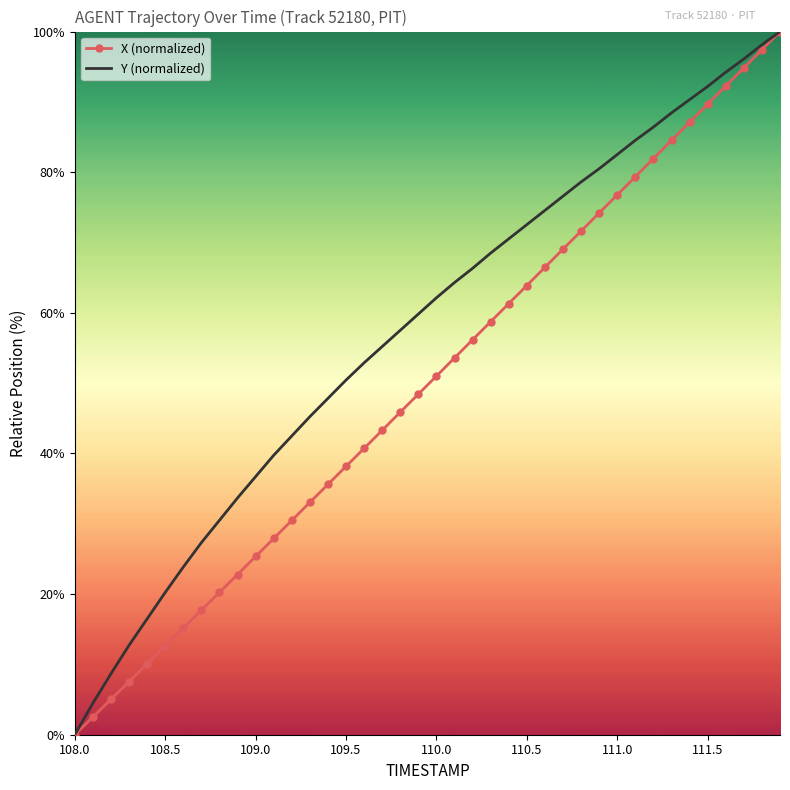

What is the greatest value displayed?

100.0